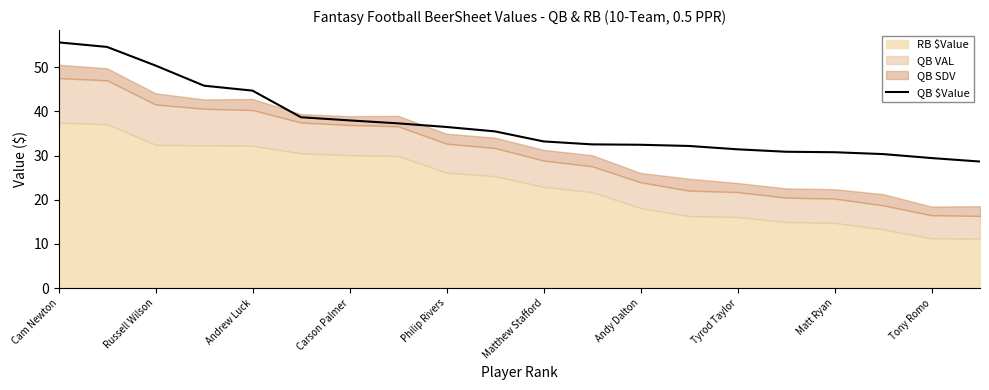

Which label corresponds to the largest value in the chart?

Cam Newton